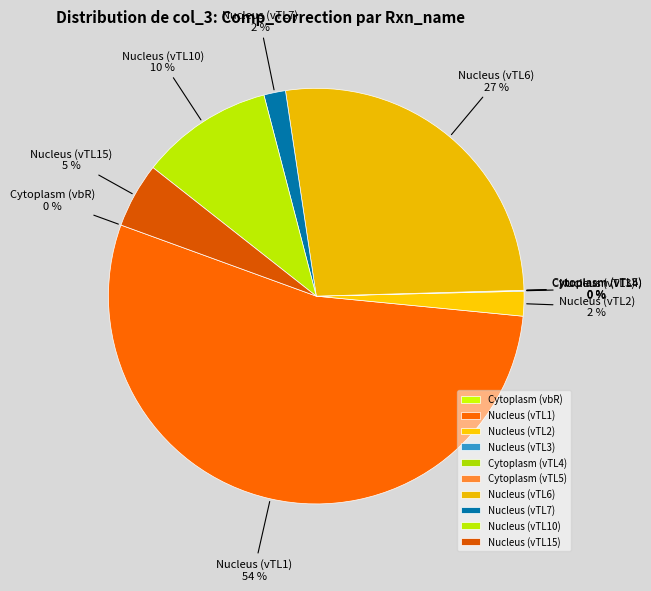

What percentage is the Nucleus (vTL6) slice, to the nearest percent?

27%